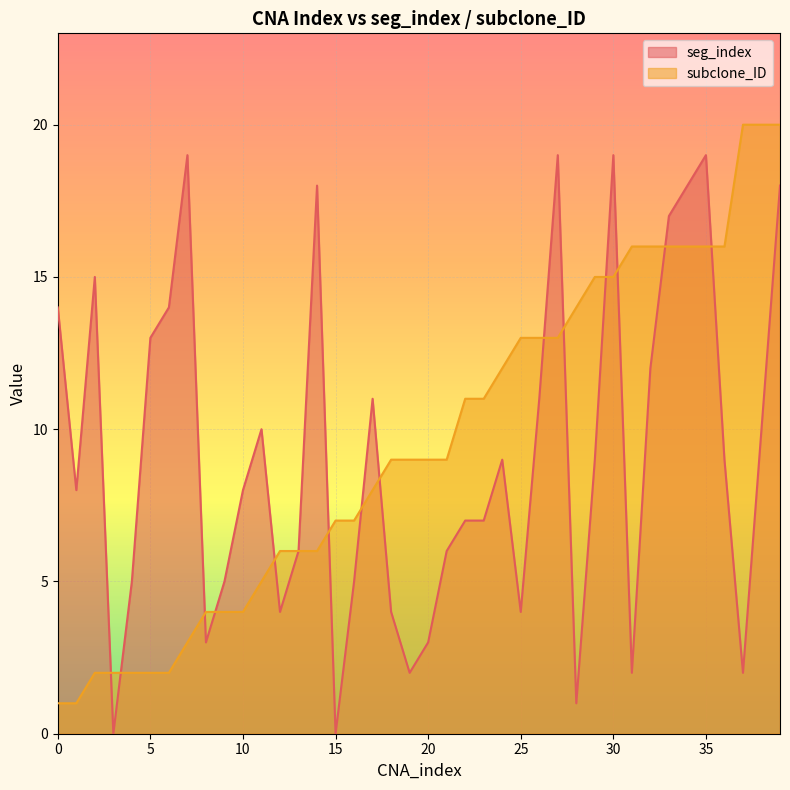

What is the maximum value shown in the chart?

20